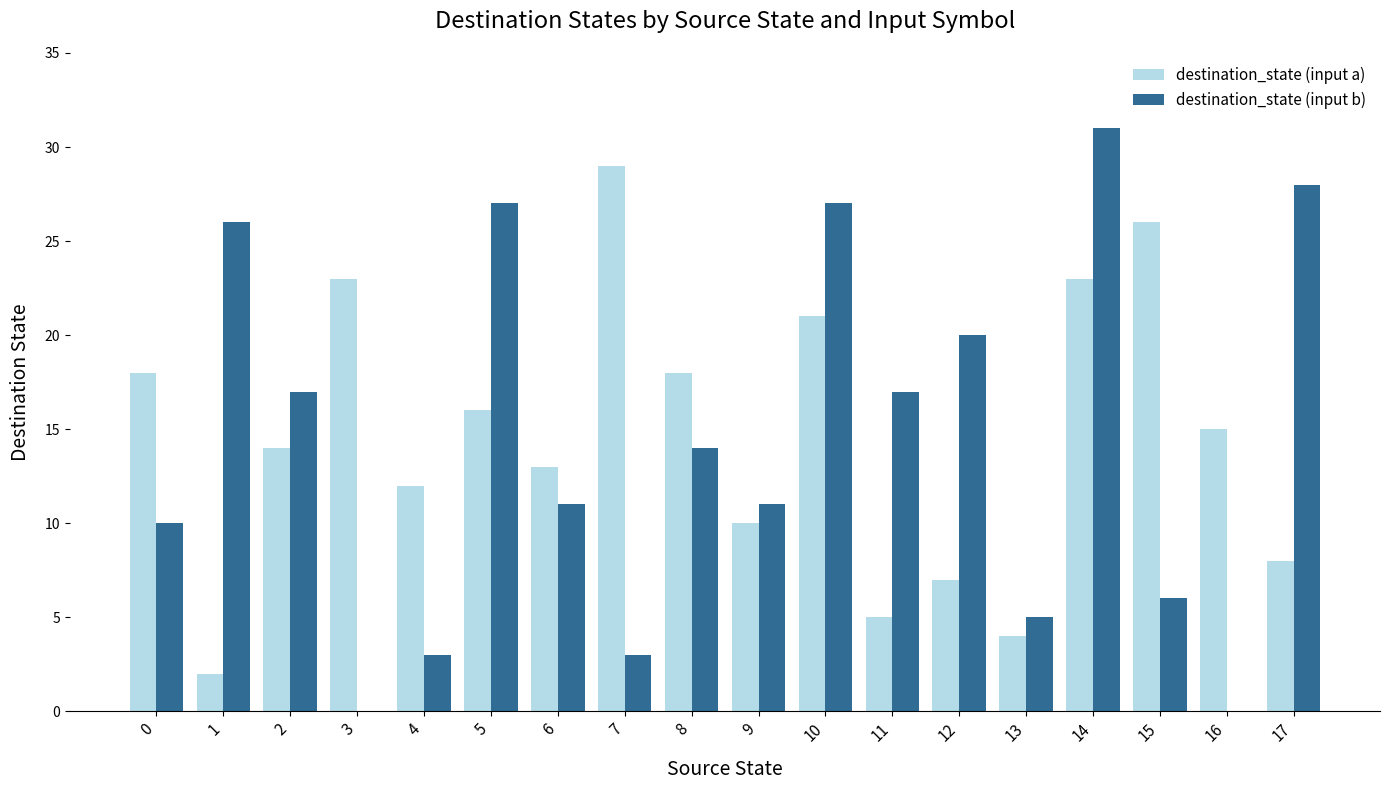

At which label is destination_state (input a) closest to 15?

16